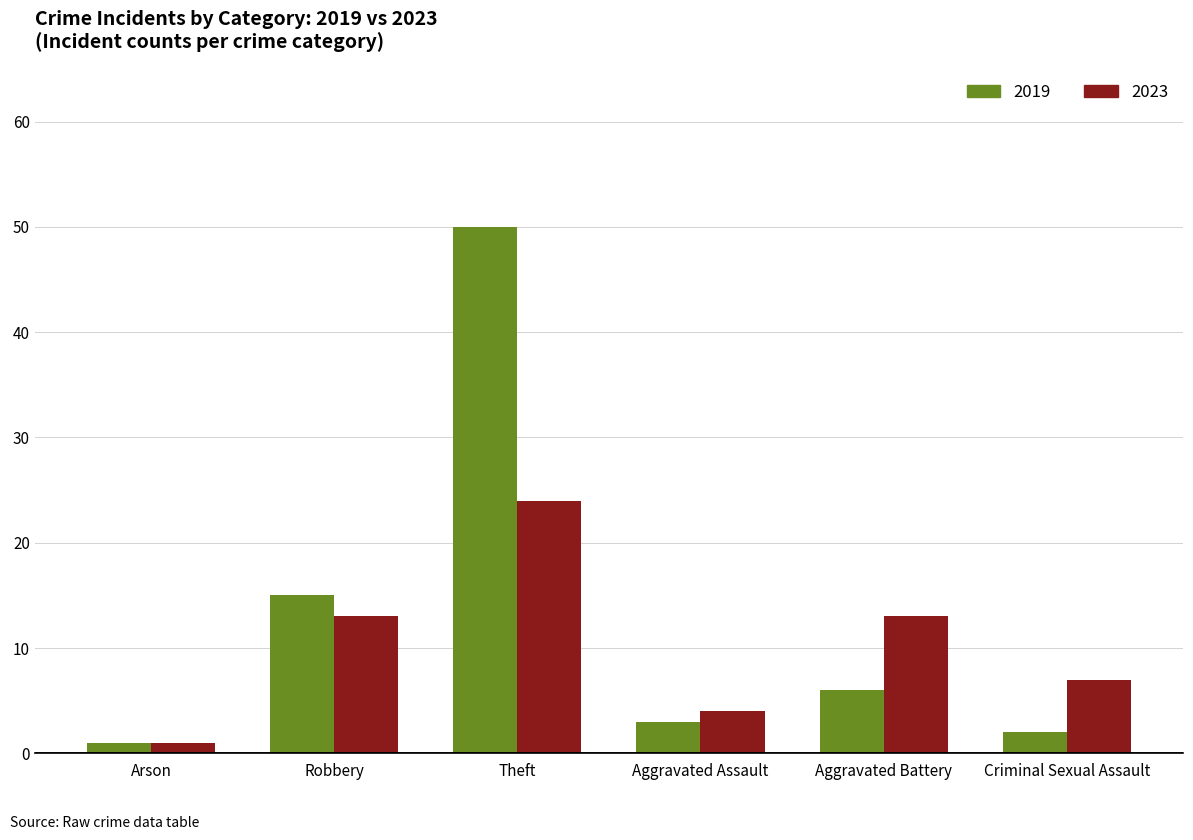

What is the sum of all 2023 values?

62